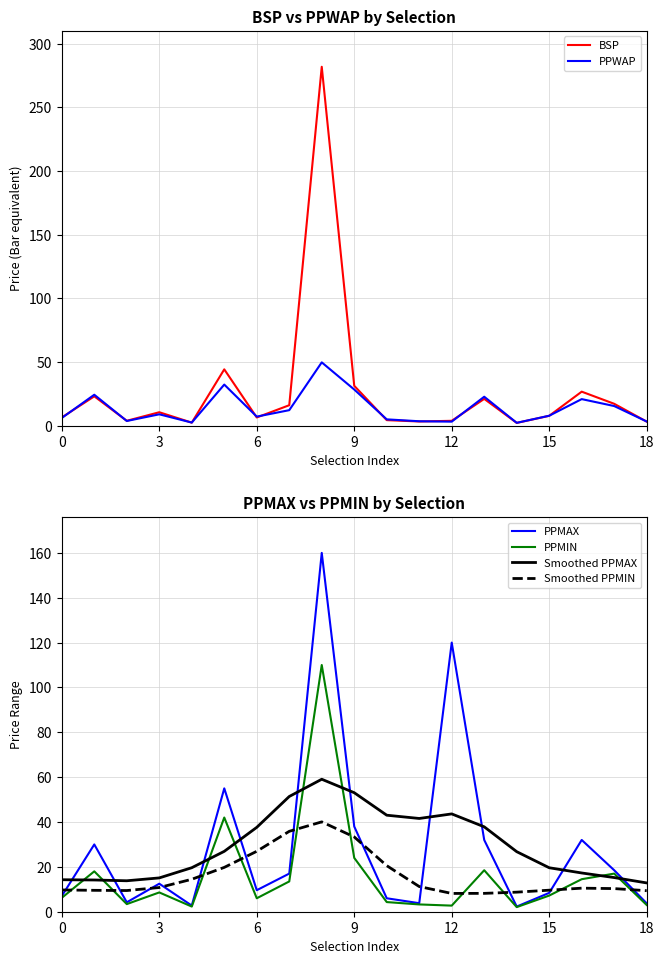

What is the difference between the maximum and minimum values in the PPMAX series?

157.7